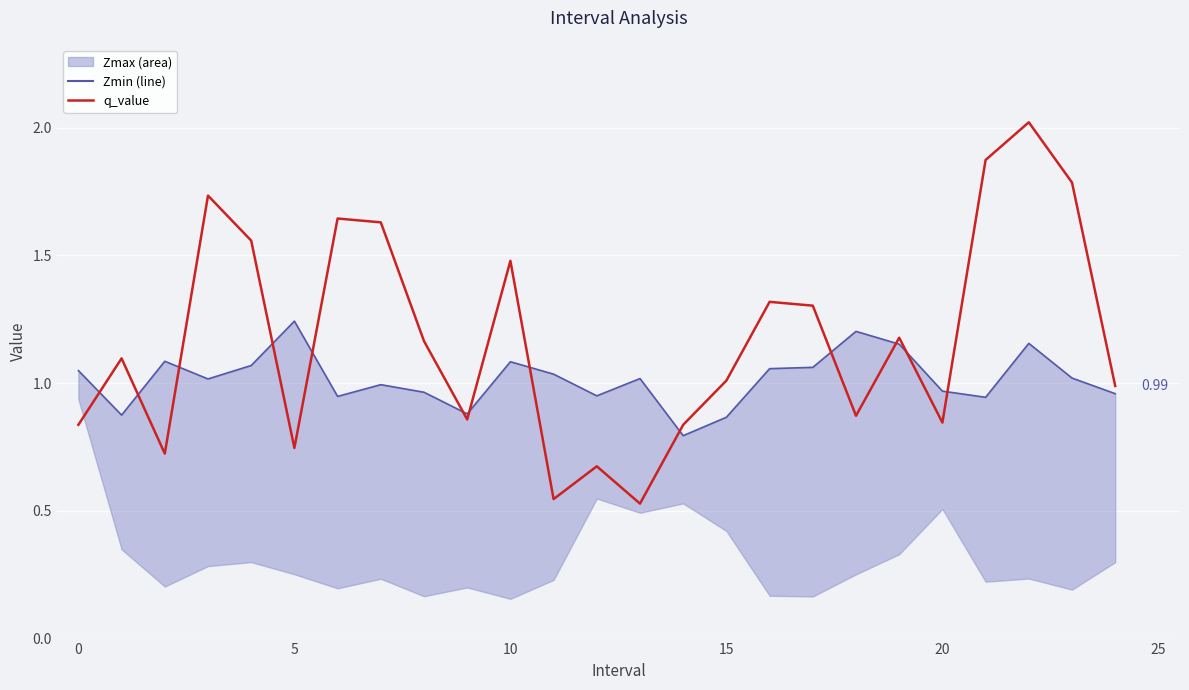

True or false: q_value and Zmin cross at least once.

True